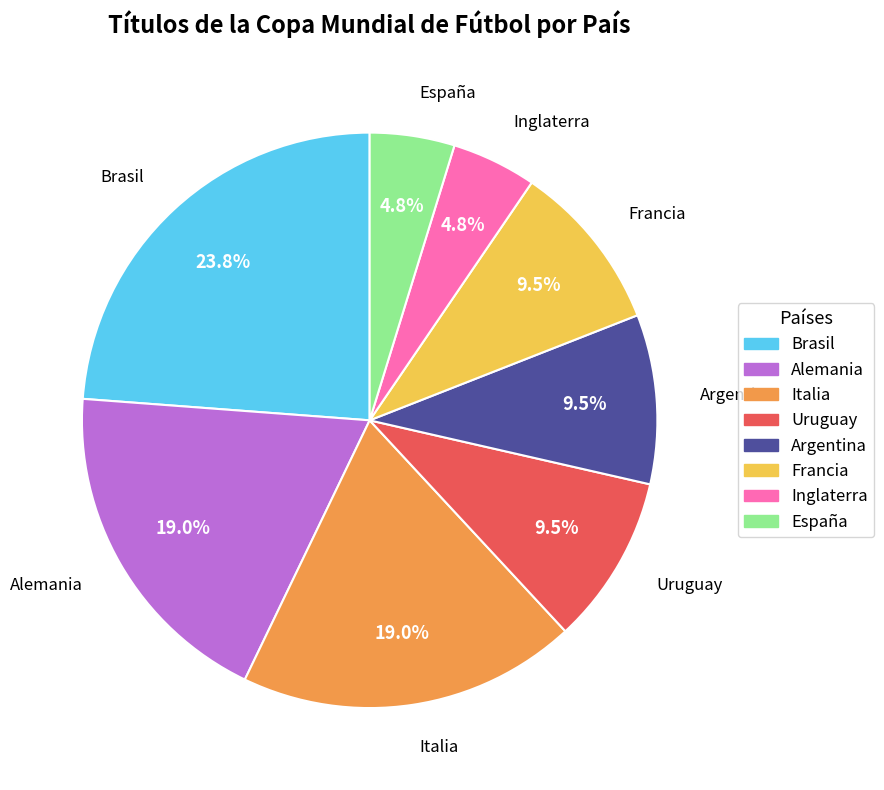

Count the number of slices in the pie.

8